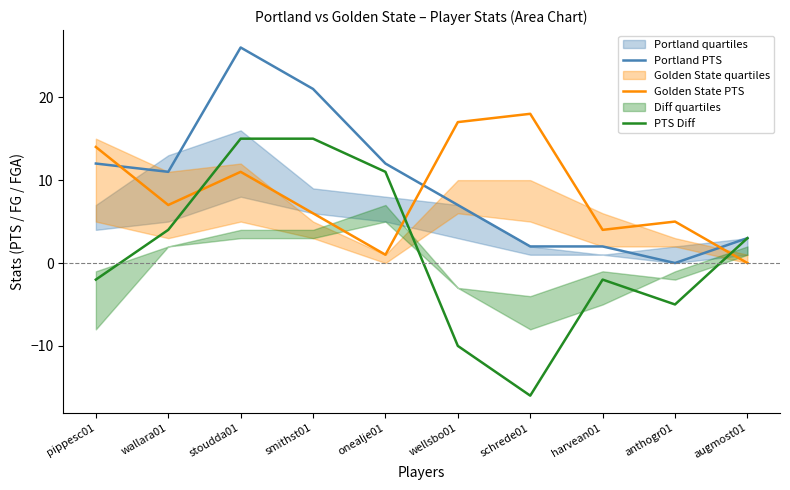

What is the difference between the second highest and minimum values in the PTS Diff series?

31